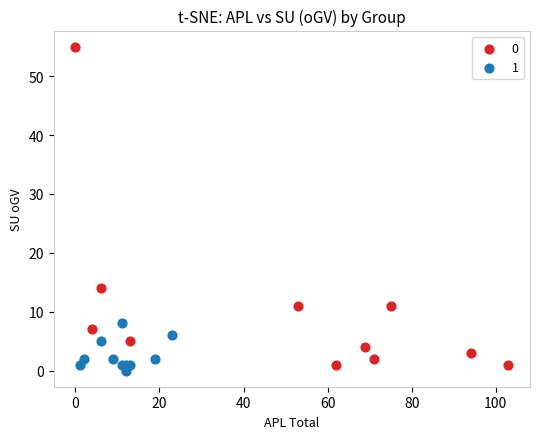

Which series reaches the minimum Y coordinate?

1